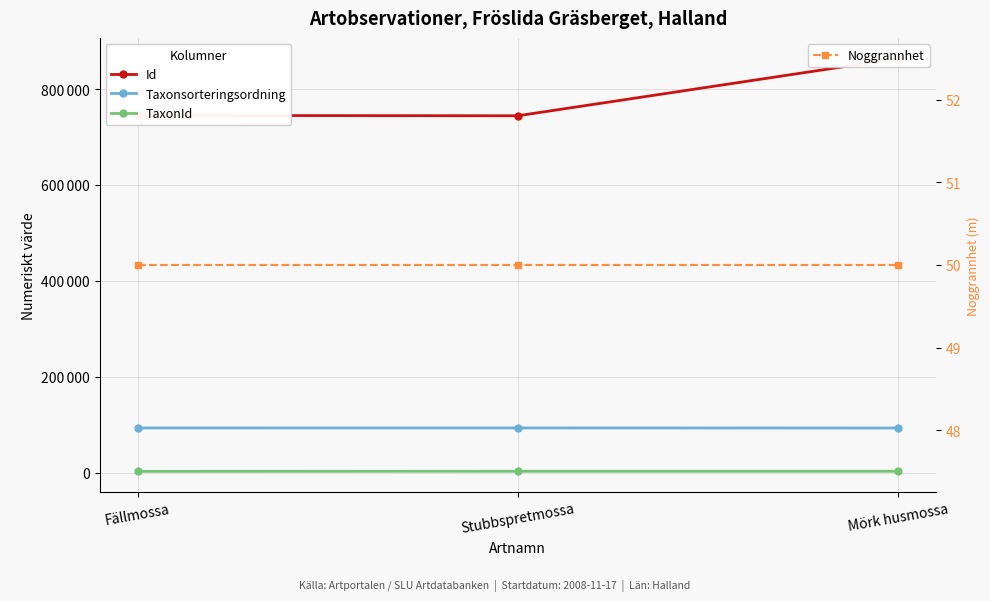

What is the total value across all series at Stubbspretmossa?

840279